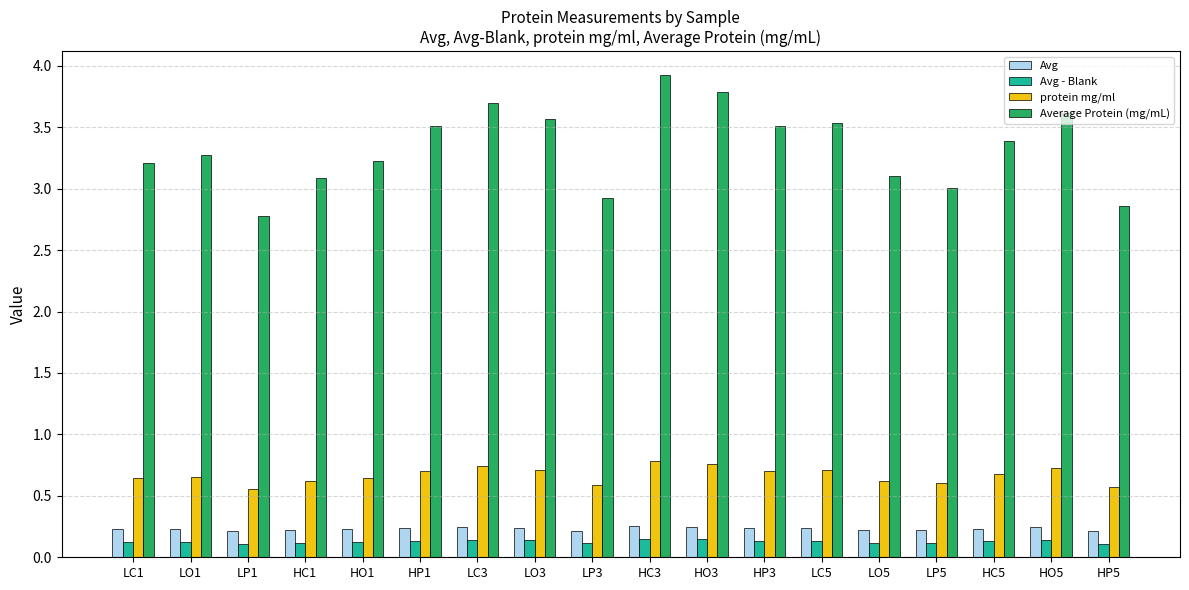

Count the protein mg/ml values in the range 0 to 1.

18